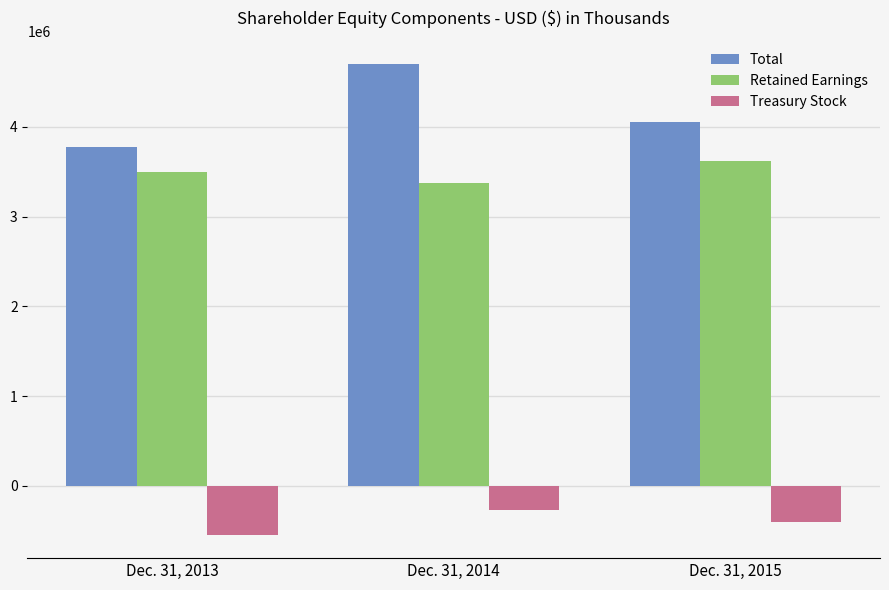

What is the minimum value for Total?

3776342